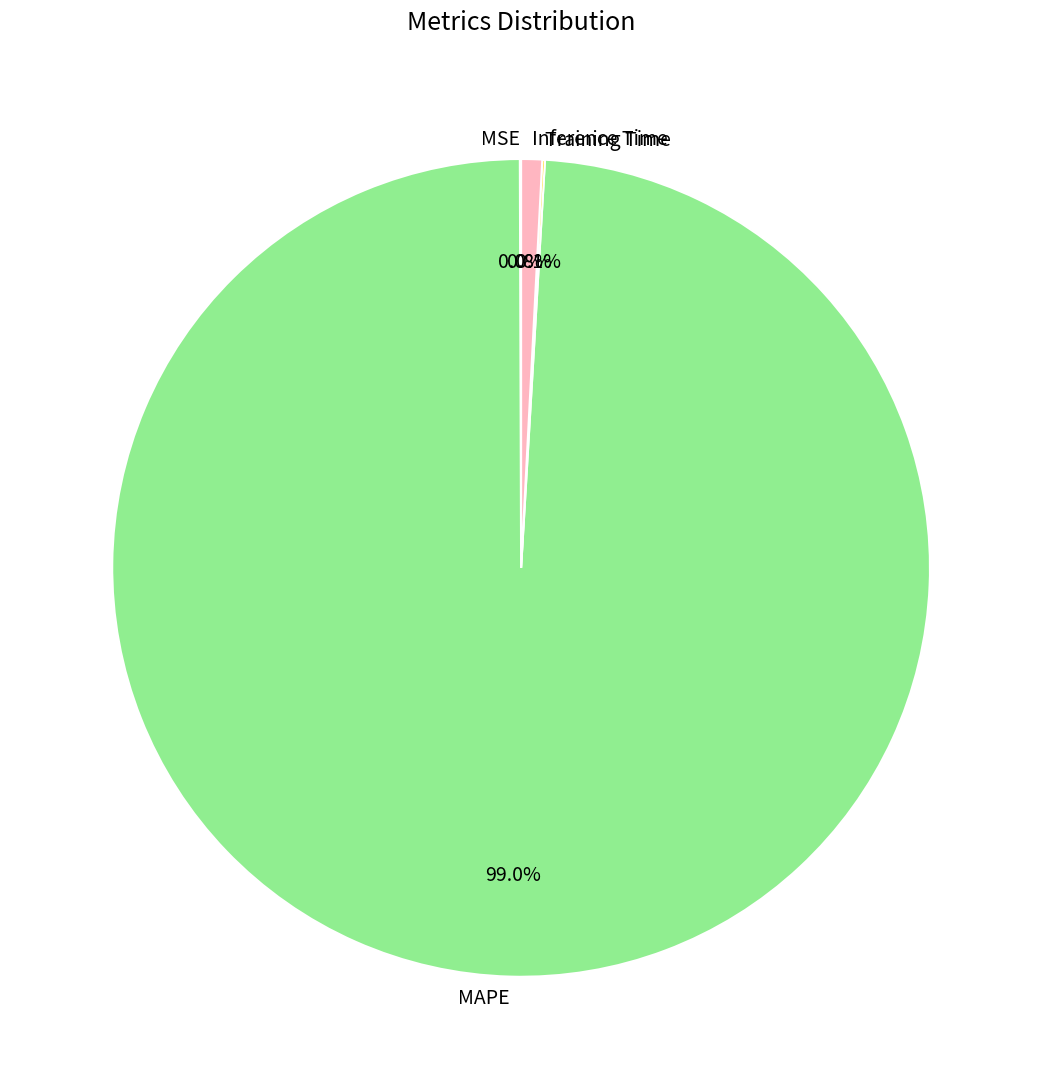

Is there a majority slice in this chart?

Yes